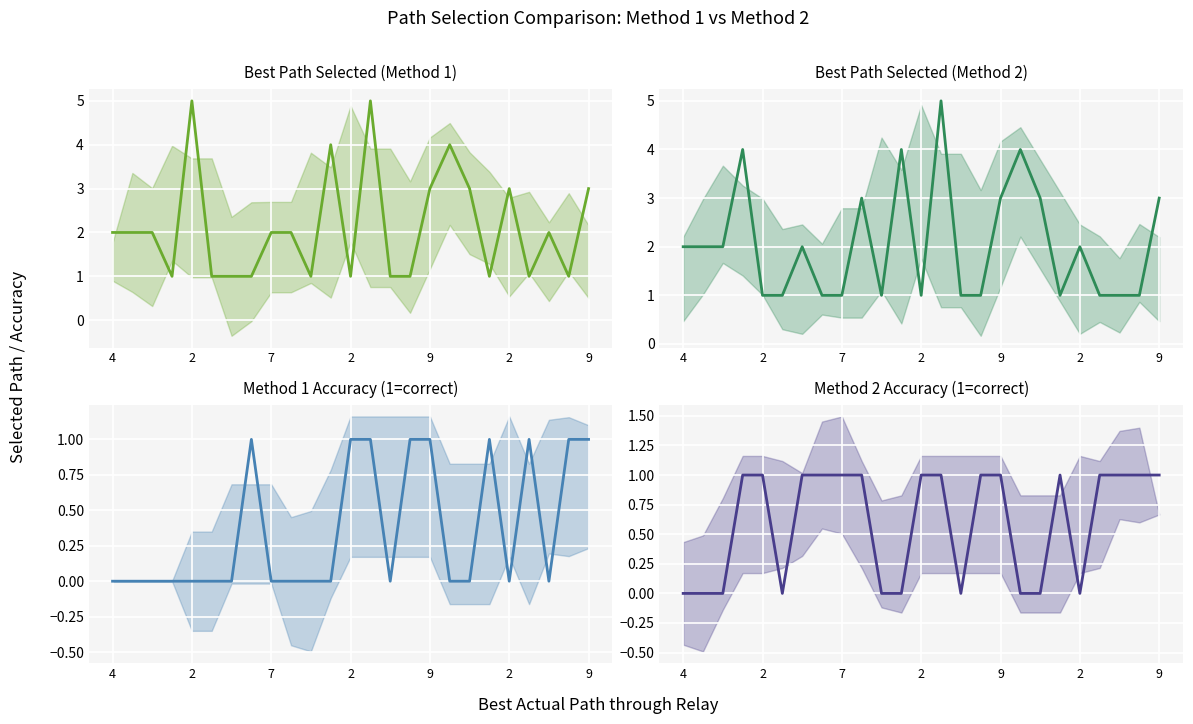

What is the label of the 2nd point from the right?

23